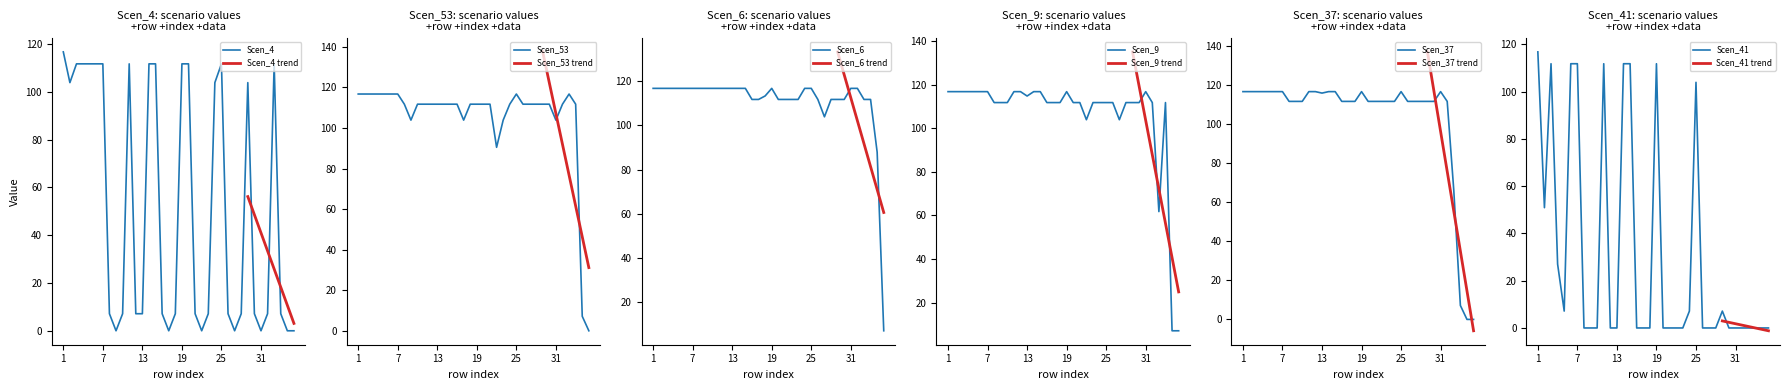

What is the sum of all Scen_41 values?

1102.2